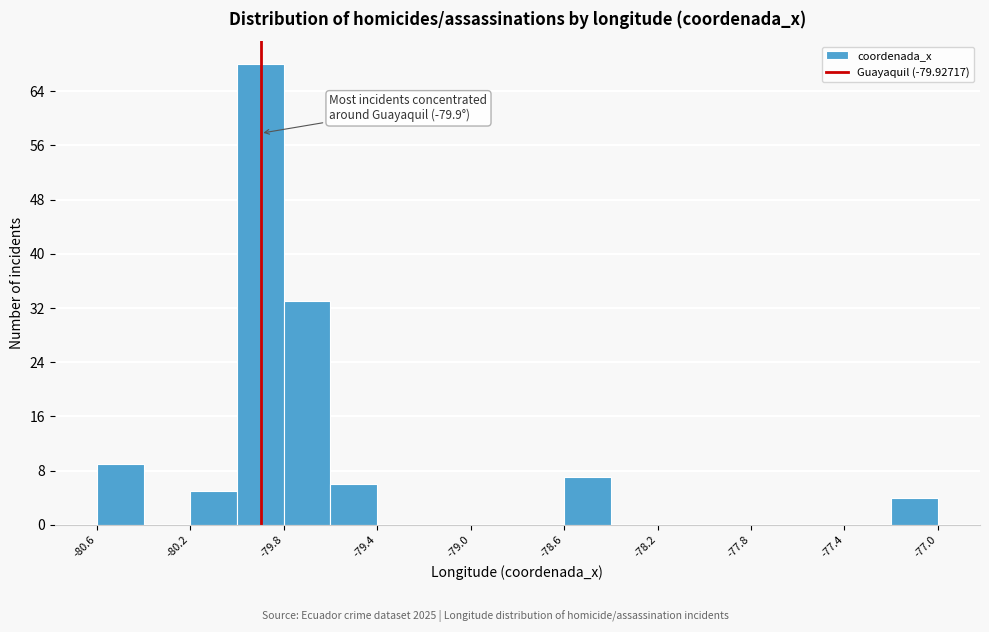

Over which range of the x-axis is the bar tallest?

-80.05 to -79.85